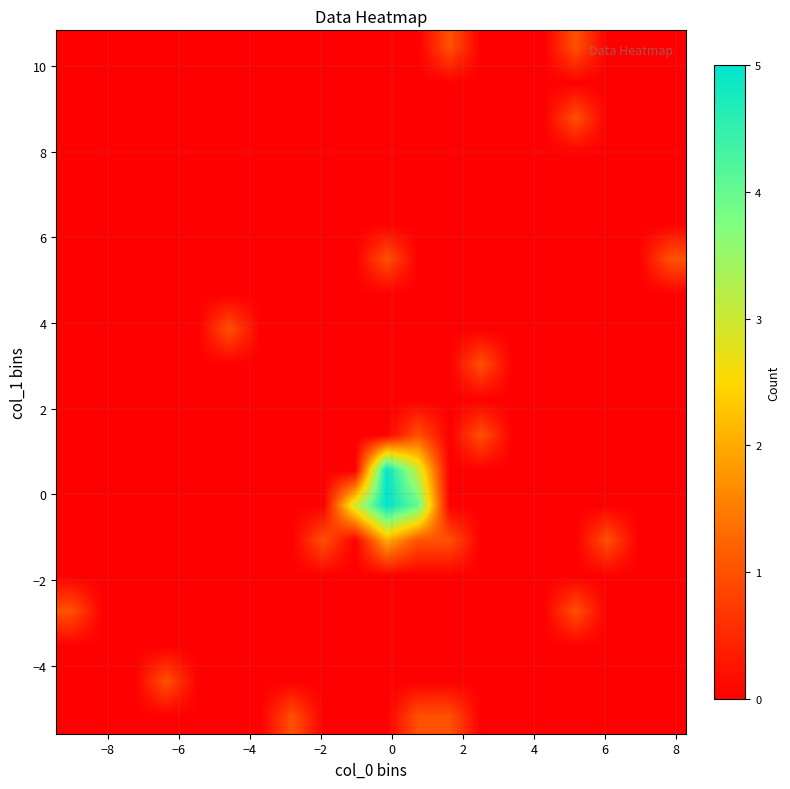

At how many categories does at least one series exceed 1?

3